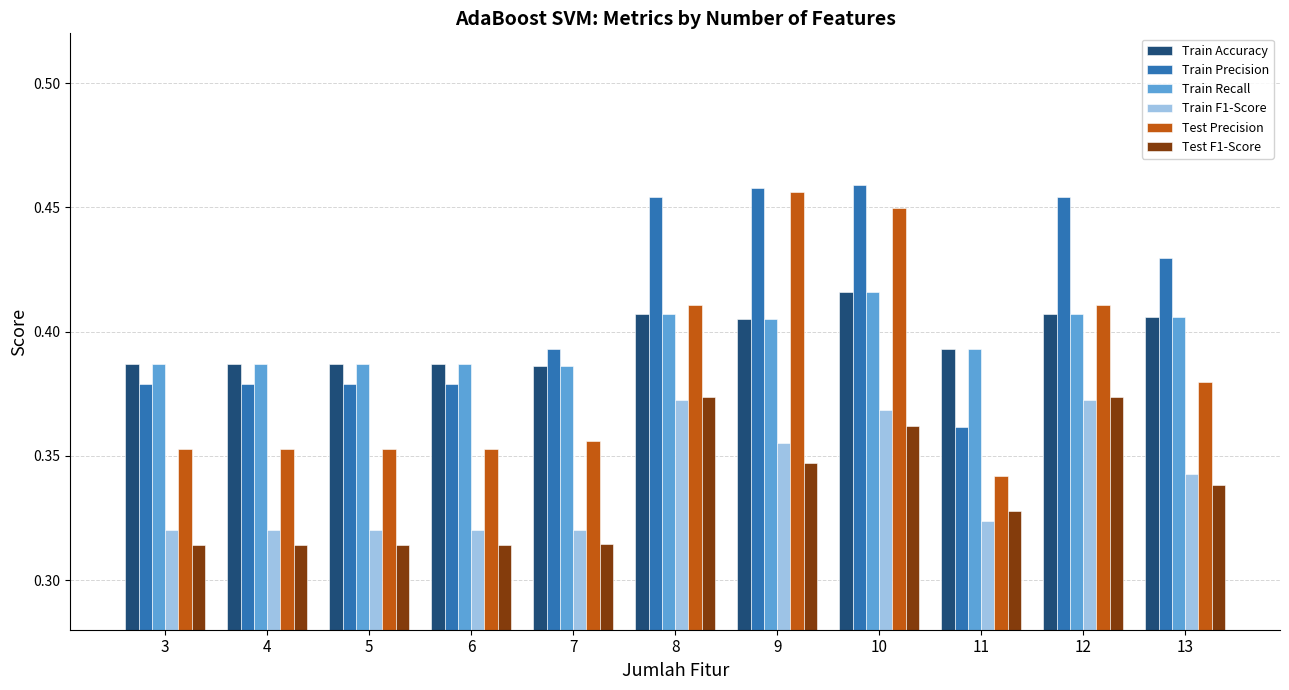

The value of Train Precision at 13 is 0.7. True or false?

False